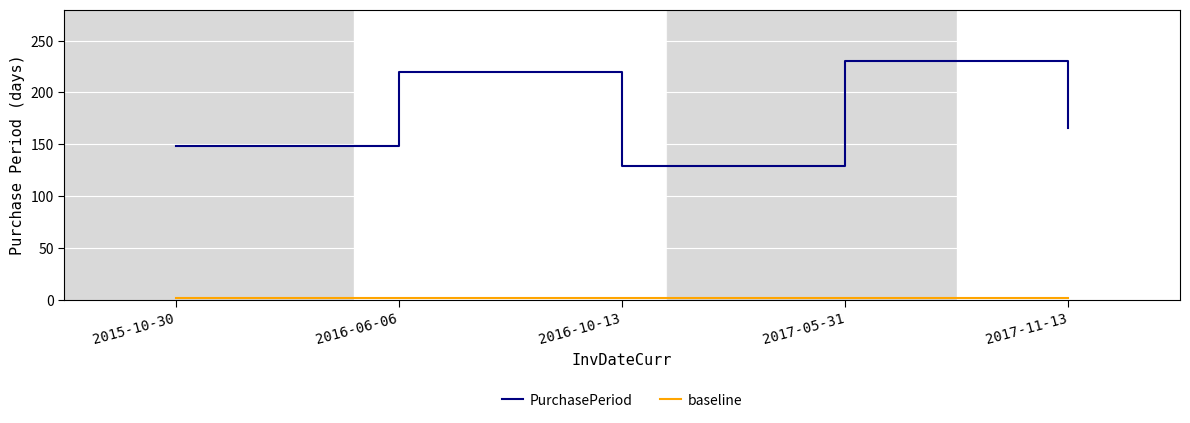

Which series has the largest total across all categories?

PurchasePeriod